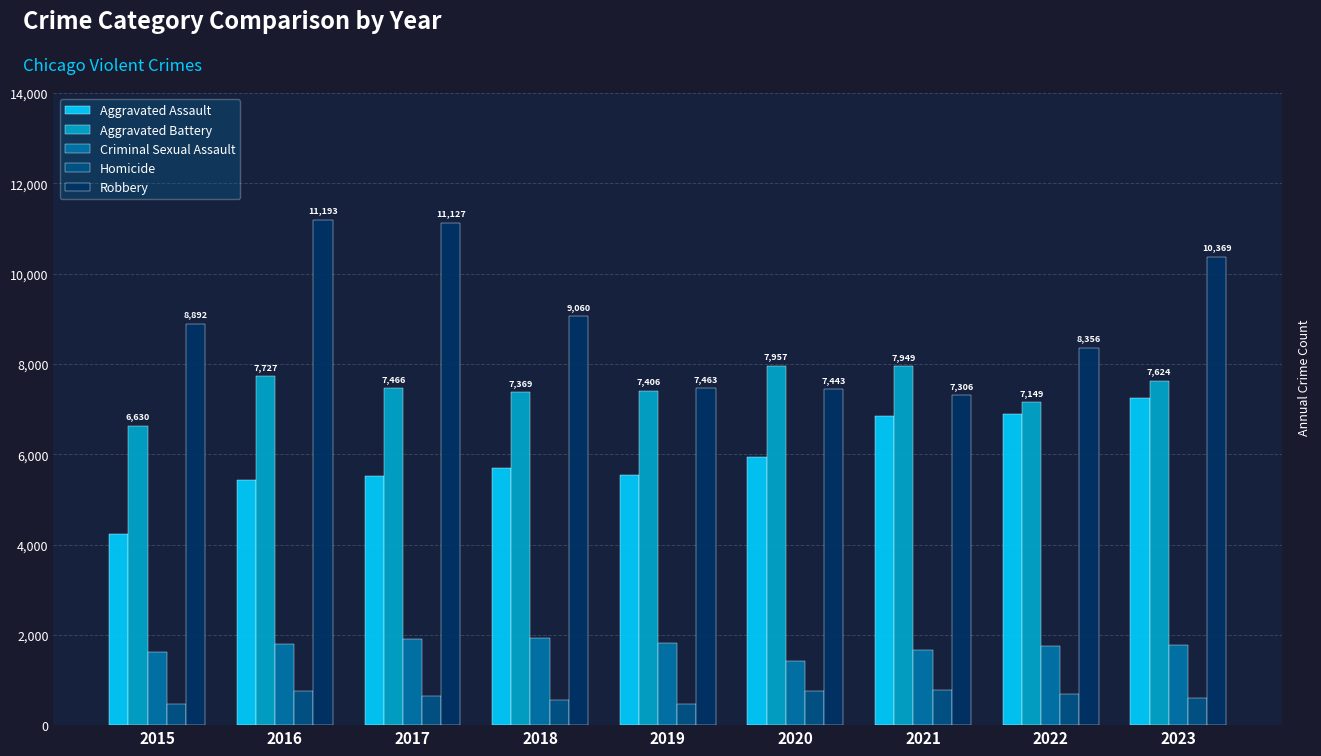

How many bars are there in each group?

5